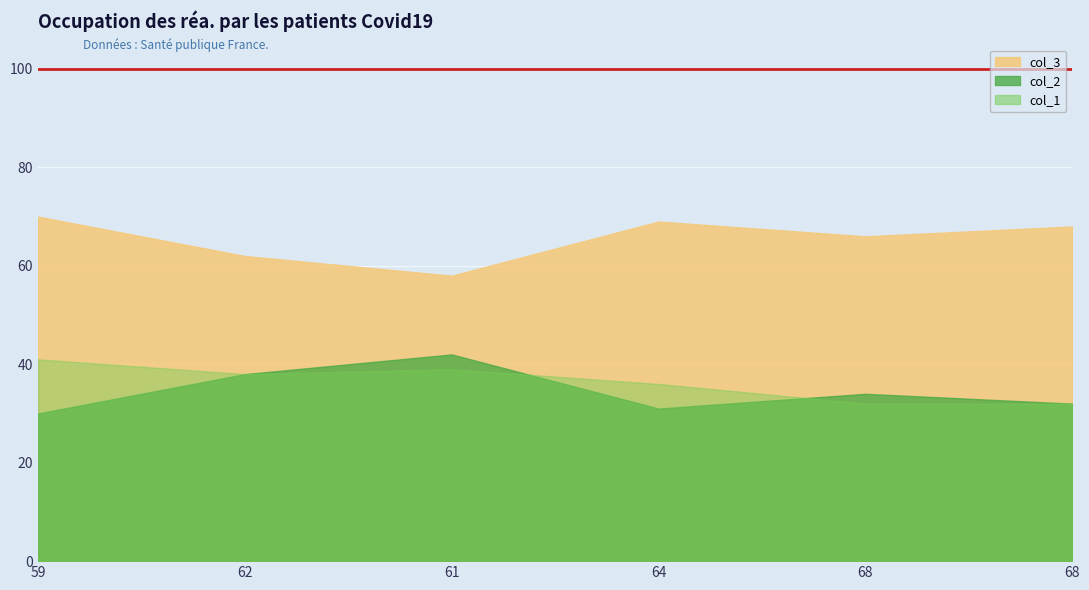

List the labels in order of col_1 value, largest first.

59, 61, 62, 64, 68, 68